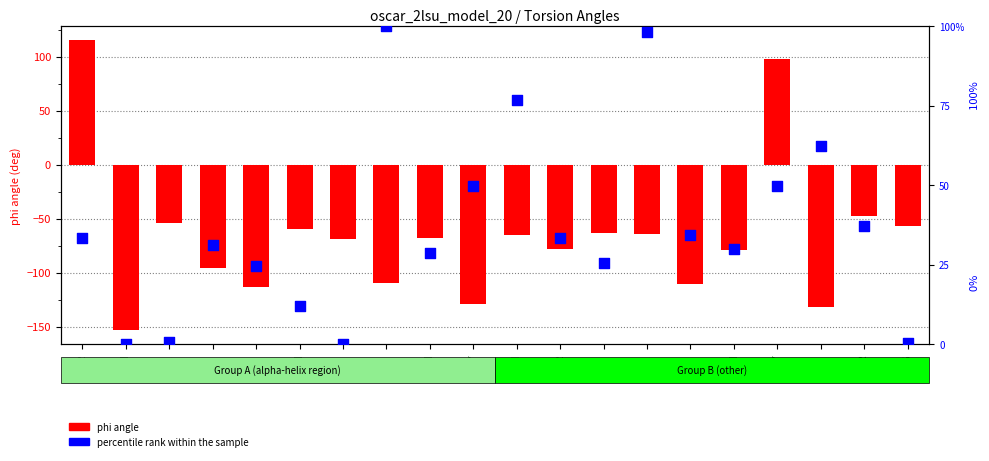

Which series reaches the minimum Y coordinate?

phi angle